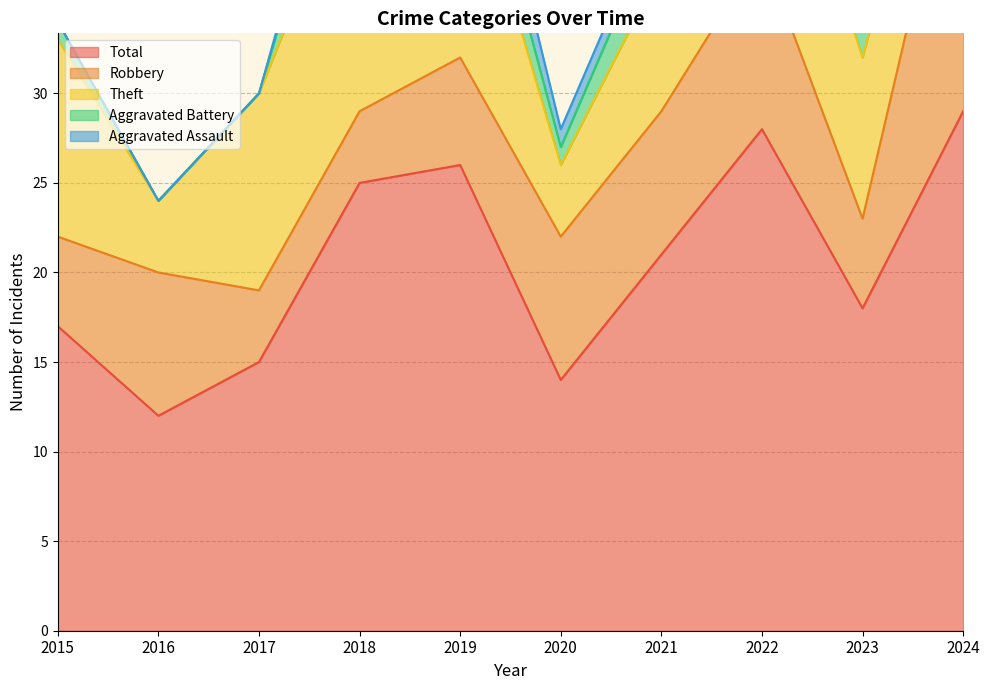

Between 2019 and 2020, which series saw the biggest shift?

Total